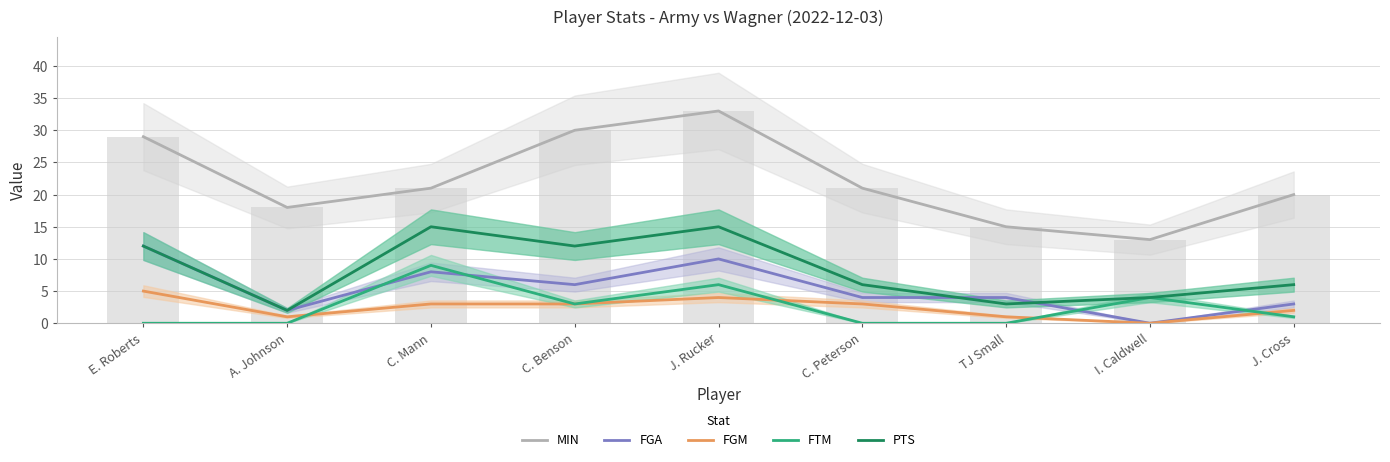

How many series are shown in this chart?

5